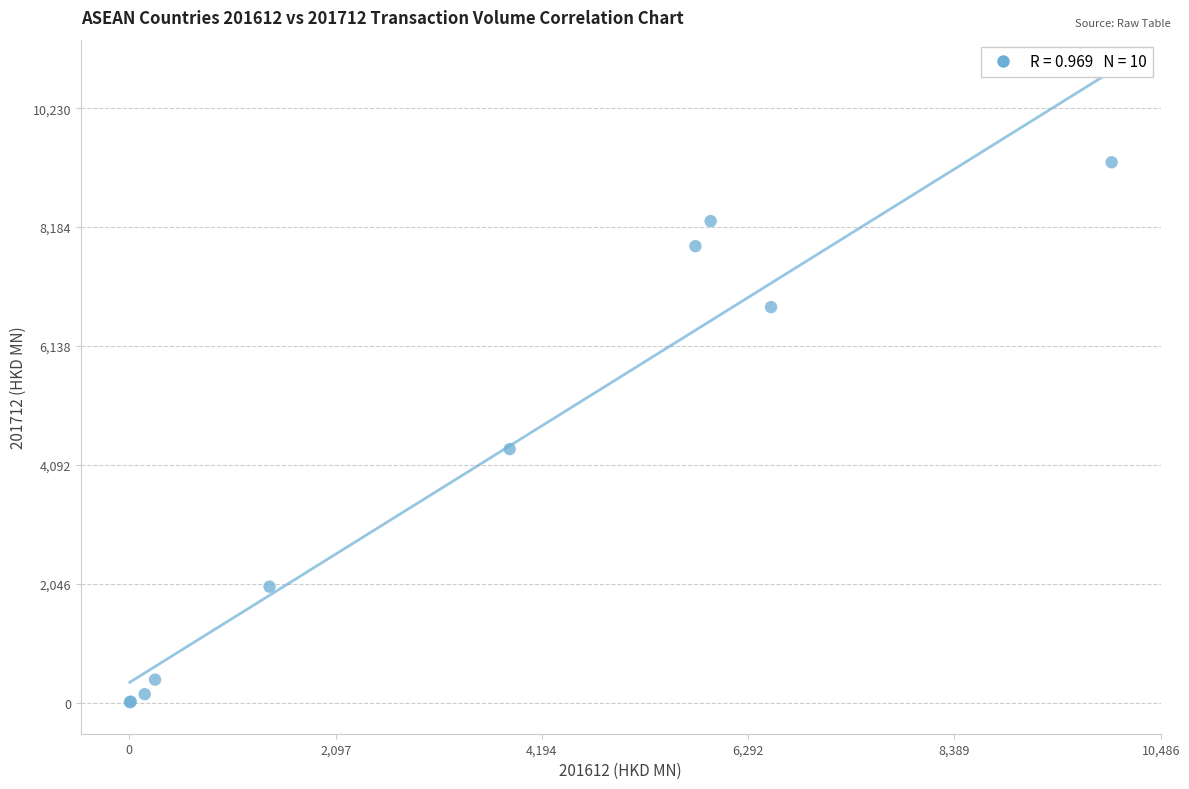

What Y value in the scatter plot is closest to 4653?

4362.3